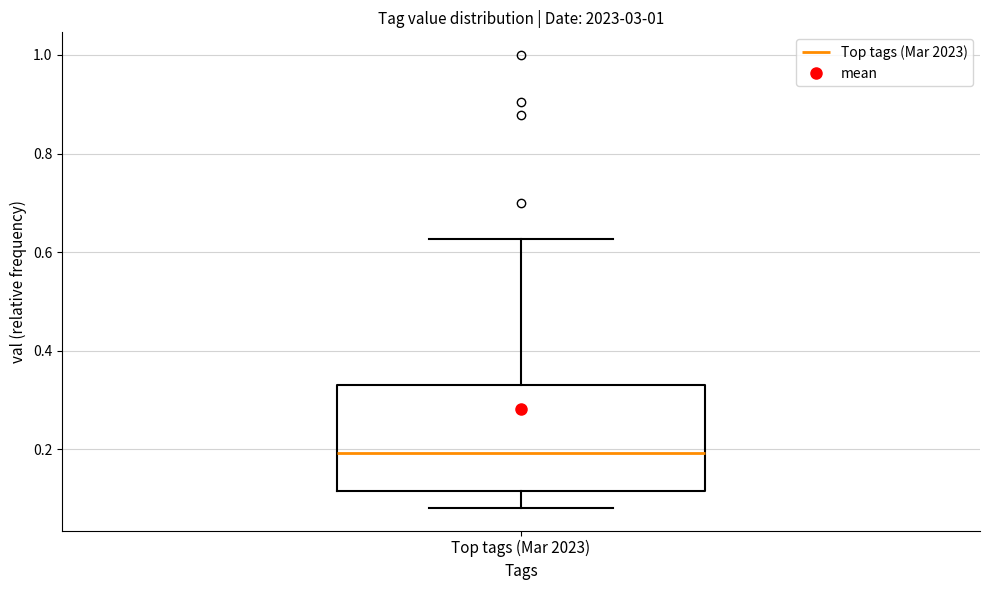

Transcribe this box plot: give where the median line is, the range the box spans, and where the two whiskers end, as read against the y-axis. The values are not printed on the chart, so give them approximately, as read against the axis.

median 0.20, box 0.12 to 0.34, whiskers 0.08 to 0.62